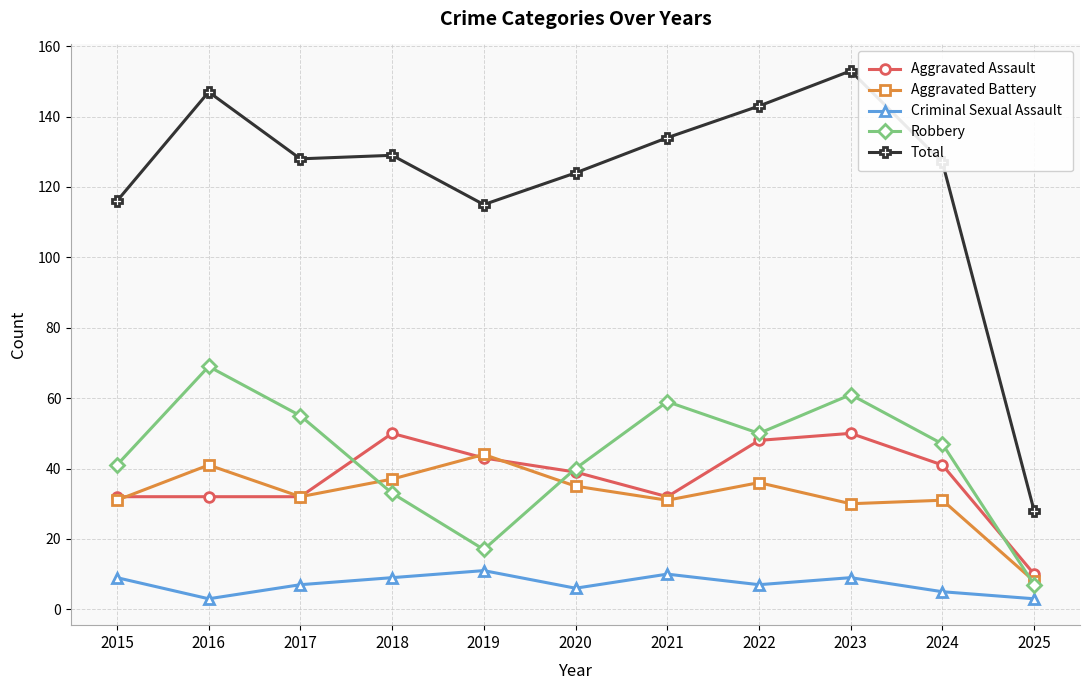

What is the value of the Total point at the 2nd from the left?

147